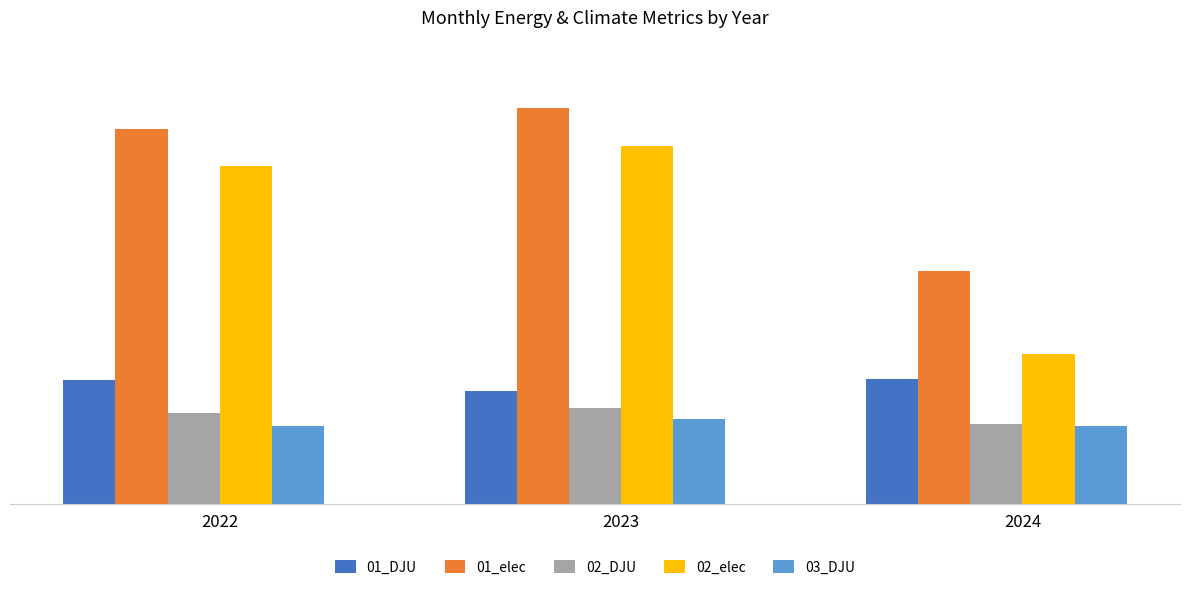

Where is 02_elec nearest to the value 875?

2022